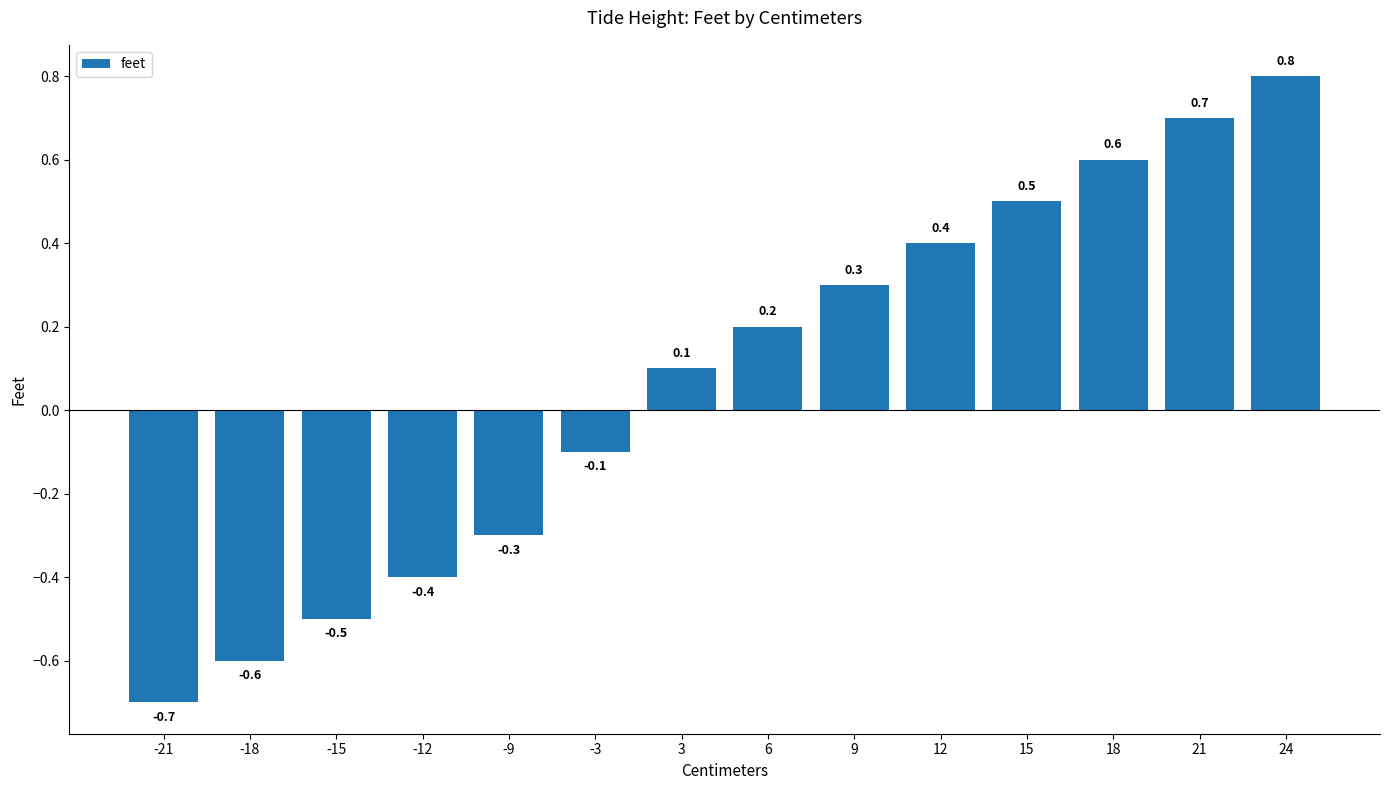

How many categories are shown in the chart?

14